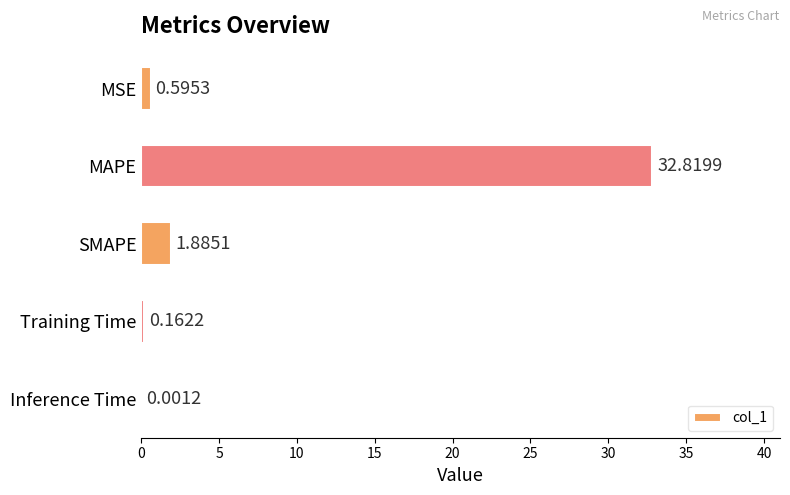

What is the sum of the values at SMAPE and MAPE?

34.7